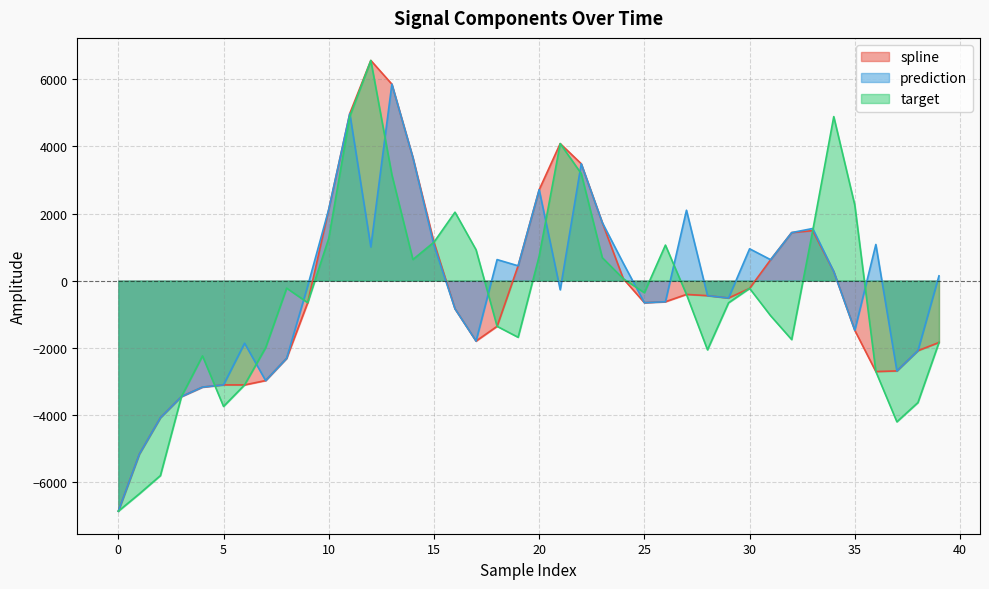

How many interior local peaks does the target series have?

8